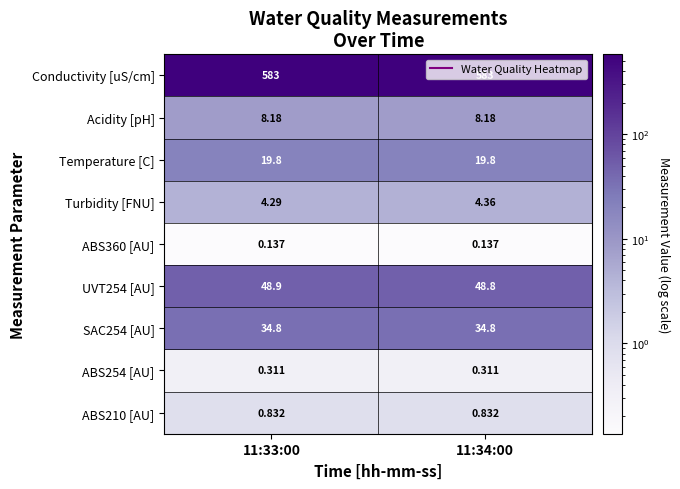

Is the value of UVT254 [AU] at 11:34:00 greater than the value of Turbidity [FNU] at 11:34:00?

Yes